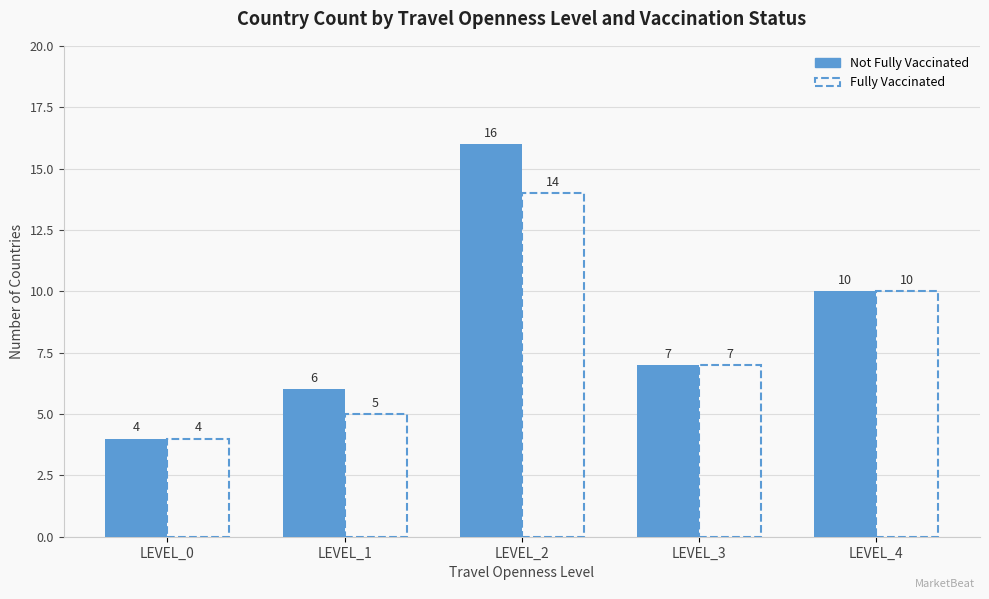

Reading left to right, list all the values displayed in this chart.

Not Fully Vaccinated: LEVEL_0=4	LEVEL_1=6	LEVEL_2=16	LEVEL_3=7	LEVEL_4=10
Fully Vaccinated: LEVEL_0=4	LEVEL_1=5	LEVEL_2=14	LEVEL_3=7	LEVEL_4=10